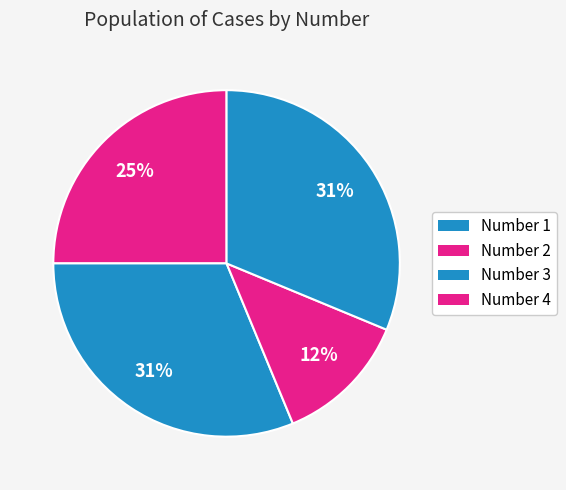

To the nearest percent, what is the combined percentage of Number 4 and Number 2?

62%